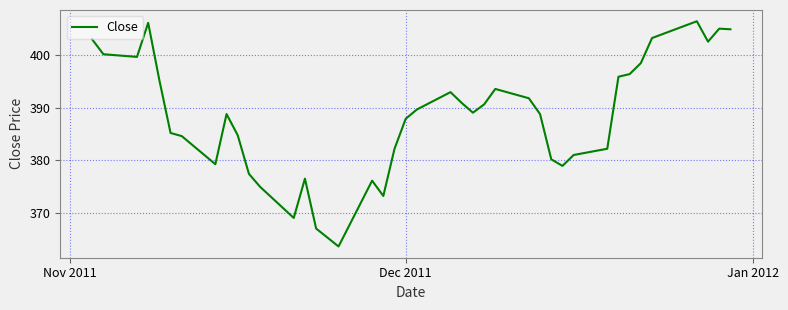

What is the difference between the maximum and minimum values?

43.0